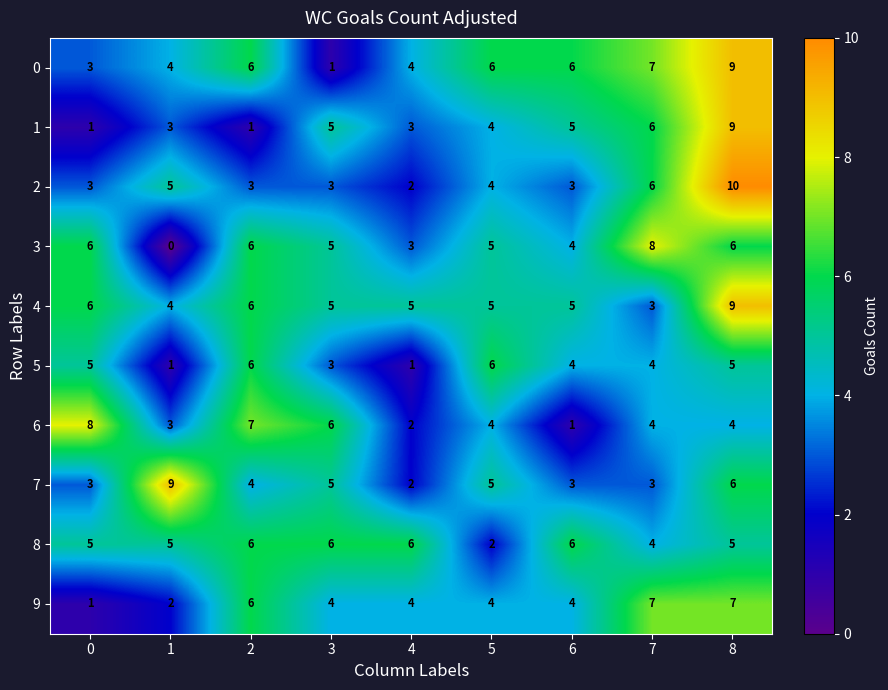

How many 3 values are between 4 and 6?

6